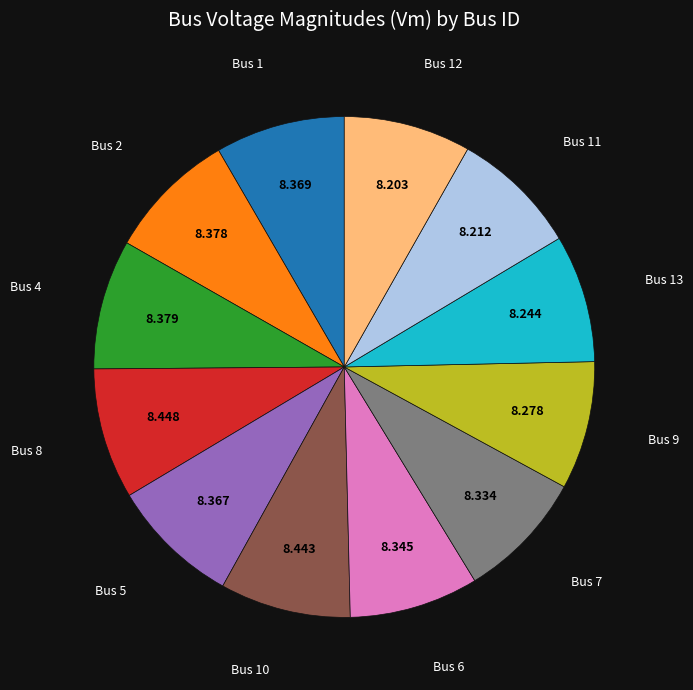

Does any single category account for the majority?

No